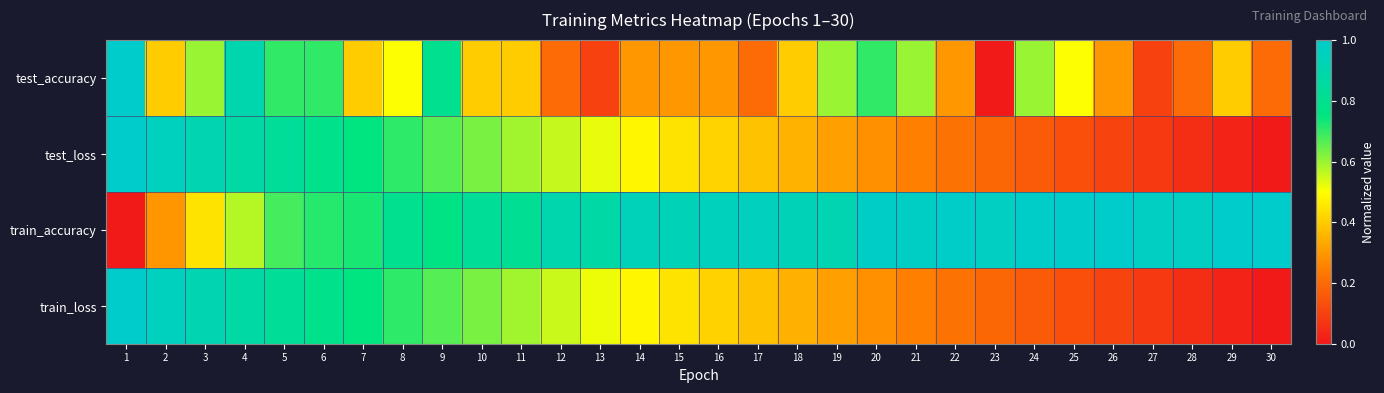

Reading right to left, what are all the values shown in this chart?

test_accuracy: 30=0.2	29=0.4	28=0.2	27=0.1	26=0.3	25=0.5	24=0.6	23=0.0	22=0.3	21=0.6	20=0.7	19=0.6	18=0.4	17=0.2	16=0.3	15=0.3	14=0.3	13=0.1	12=0.2	11=0.4	10=0.4	9=0.8	8=0.5	7=0.4	6=0.7	5=0.7	4=0.9	3=0.6	2=0.4	1=1.0
test_loss: 30=0.0	29=0.0	28=0.1	27=0.1	26=0.1	25=0.1	24=0.2	23=0.2	22=0.2	21=0.3	20=0.3	19=0.3	18=0.3	17=0.4	16=0.4	15=0.4	14=0.5	13=0.5	12=0.6	11=0.6	10=0.6	9=0.7	8=0.7	7=0.7	6=0.8	5=0.8	4=0.9	3=0.9	2=1.0	1=1.0
train_accuracy: 30=1.0	29=1.0	28=1.0	27=1.0	26=1.0	25=1.0	24=1.0	23=1.0	22=1.0	21=1.0	20=1.0	19=0.9	18=0.9	17=1.0	16=0.9	15=0.9	14=0.9	13=0.9	12=0.9	11=0.8	10=0.8	9=0.8	8=0.8	7=0.7	6=0.7	5=0.7	4=0.6	3=0.4	2=0.3	1=0.0
train_loss: 30=0.0	29=0.0	28=0.1	27=0.1	26=0.1	25=0.1	24=0.2	23=0.2	22=0.2	21=0.3	20=0.3	19=0.3	18=0.3	17=0.4	16=0.4	15=0.4	14=0.5	13=0.5	12=0.6	11=0.6	10=0.6	9=0.7	8=0.7	7=0.7	6=0.8	5=0.8	4=0.9	3=0.9	2=1.0	1=1.0